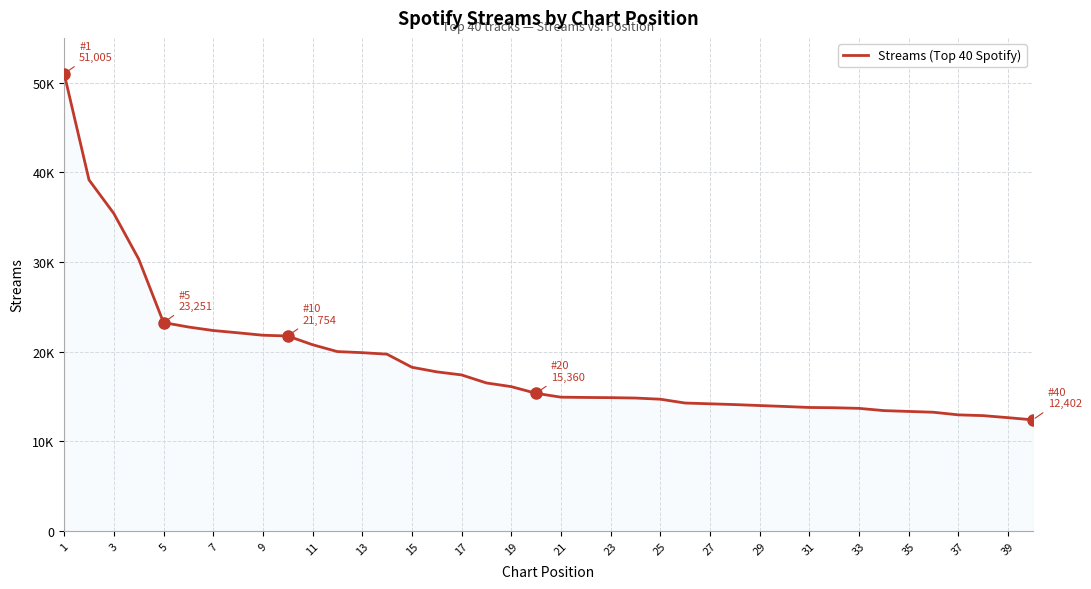

Is this an area chart (filled region under the line)?

Yes